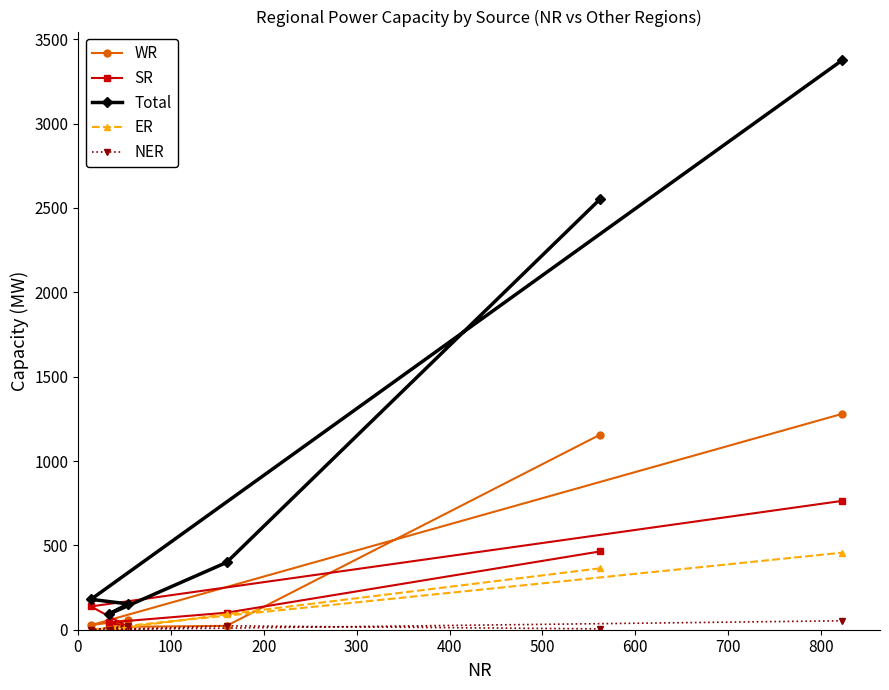

At how many categories does at least one series exceed 1497?

2